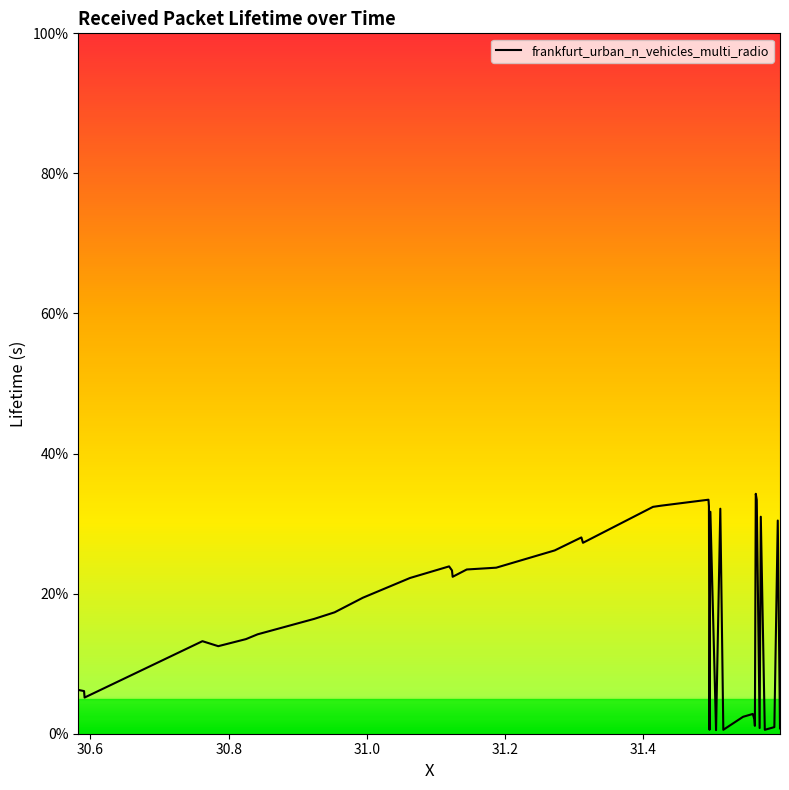

Reading left to right, extract all data points from this chart.

0.1	0.1	0.1	0.1	0.1	0.1	0.1	0.2	0.2	0.2	0.2	0.2	0.2	0.2	0.2	0.2	0.3	0.3	0.3	0.3	0.3	0.3	0.3	0.0	0.3	0.0	0.3	0.0	0.0	0.0	0.0	0.0	0.3	0.3	0.0	0.3	0.0	0.0	0.3	0.0